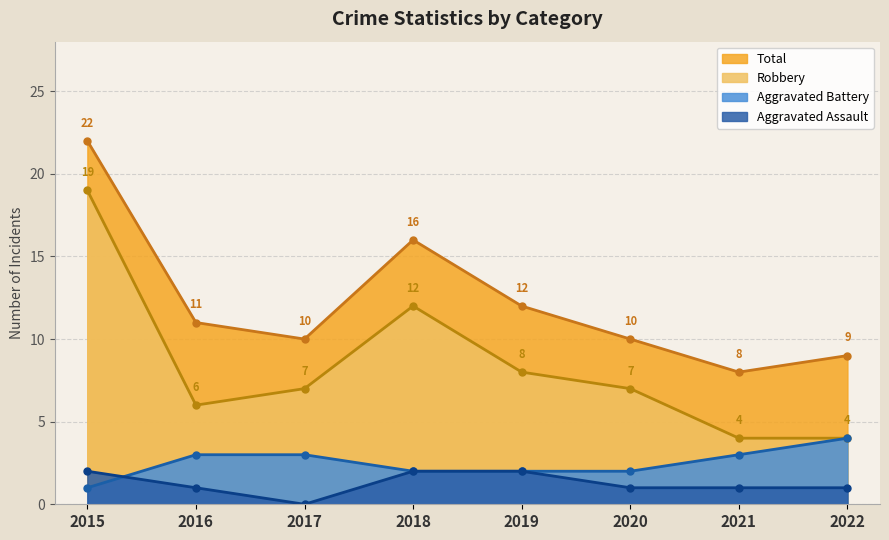

How many Aggravated Battery values are between 2 and 3?

6